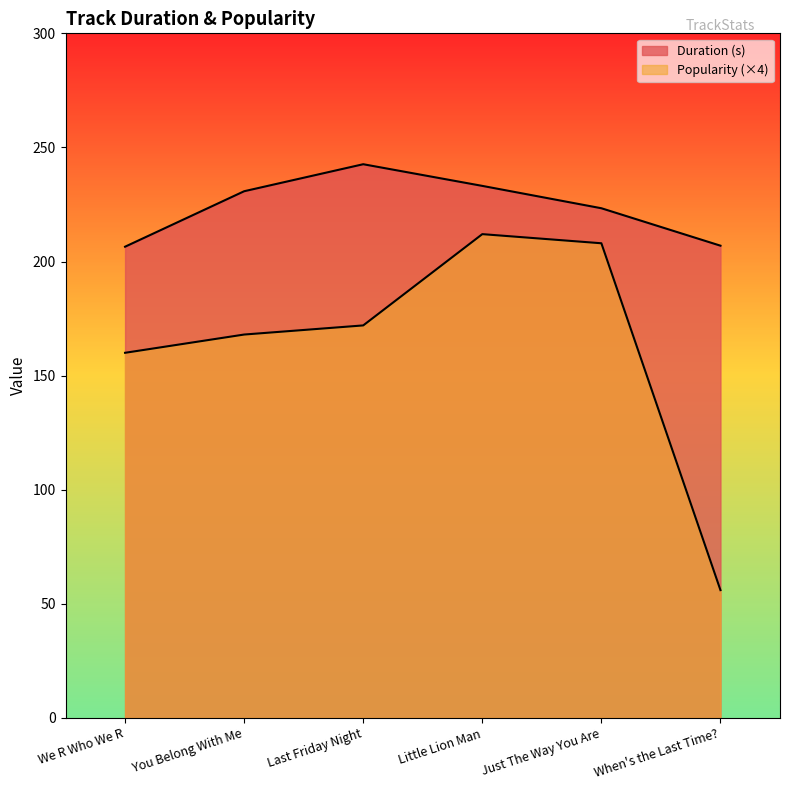

True or false: Duration (s) has more than 2 interior local peaks.

False